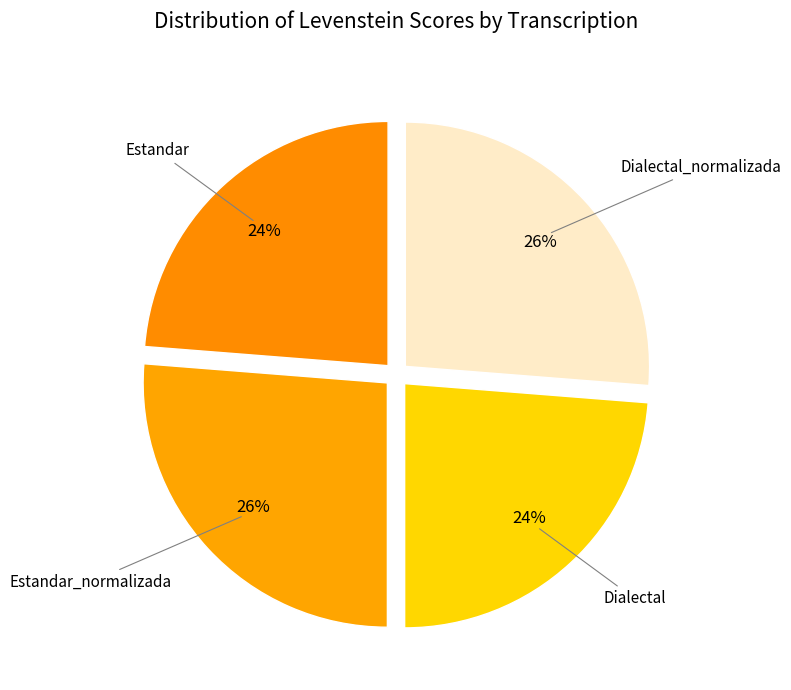

How many segments does this pie chart have?

4